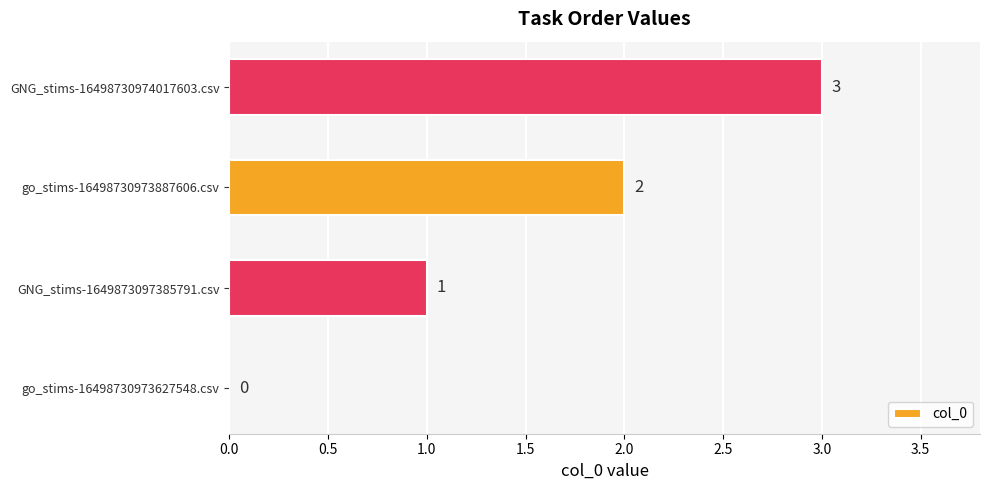

Are the bars horizontal?

Yes